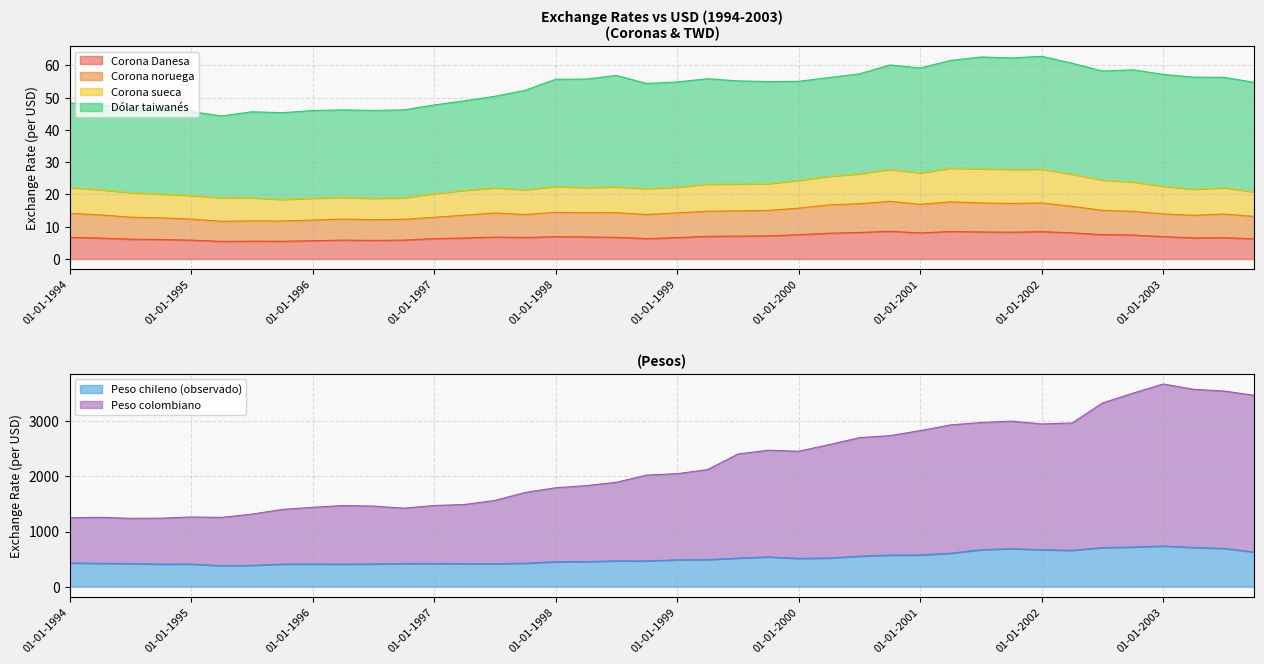

Where does the Corona Danesa series first go above 6?

01-01-1994